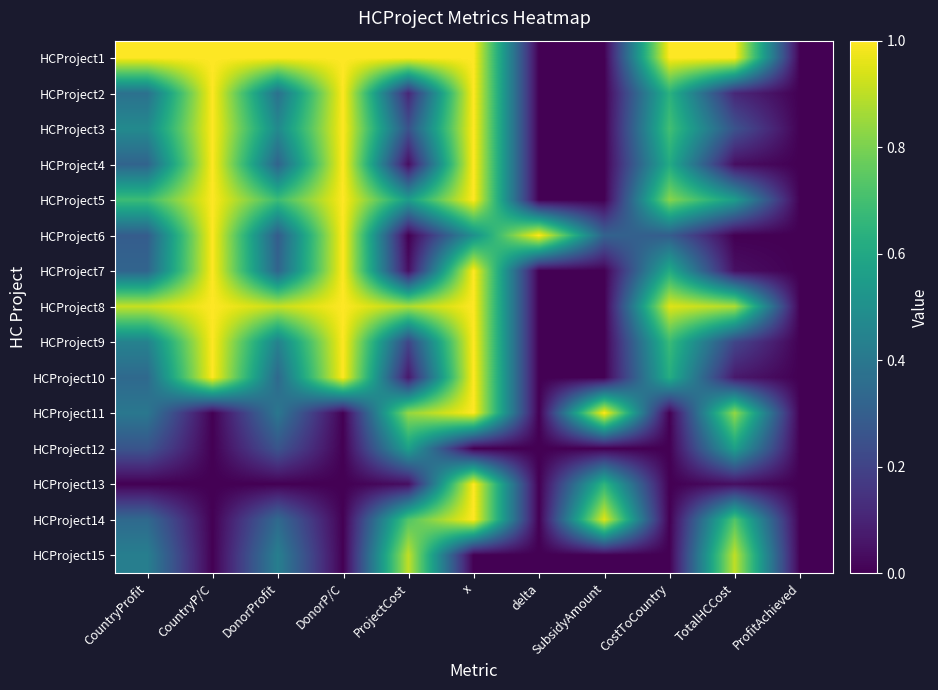

Reading left to right, what are all the values shown in this chart?

HCProject1: CountryProfit=1.0	CountryP/C=1.0	DonorProfit=1.0	DonorP/C=1.0	ProjectCost=1.0	x=1.0	delta=0.0	SubsidyAmount=0.0	CostToCountry=1.0	TotalHCCost=1.0	ProfitAchieved=0.0
HCProject2: CountryProfit=0.4	CountryP/C=1.0	DonorProfit=0.4	DonorP/C=1.0	ProjectCost=0.1	x=1.0	delta=0.0	SubsidyAmount=0.0	CostToCountry=0.6	TotalHCCost=0.1	ProfitAchieved=0.0
HCProject3: CountryProfit=0.5	CountryP/C=1.0	DonorProfit=0.5	DonorP/C=1.0	ProjectCost=0.3	x=1.0	delta=0.0	SubsidyAmount=0.0	CostToCountry=0.7	TotalHCCost=0.3	ProfitAchieved=0.0
HCProject4: CountryProfit=0.3	CountryP/C=1.0	DonorProfit=0.3	DonorP/C=1.0	ProjectCost=0.0	x=1.0	delta=0.0	SubsidyAmount=0.0	CostToCountry=0.6	TotalHCCost=0.0	ProfitAchieved=0.0
HCProject5: CountryProfit=0.7	CountryP/C=1.0	DonorProfit=0.7	DonorP/C=1.0	ProjectCost=0.6	x=1.0	delta=0.0	SubsidyAmount=0.0	CostToCountry=0.8	TotalHCCost=0.6	ProfitAchieved=0.0
HCProject6: CountryProfit=0.3	CountryP/C=1.0	DonorProfit=0.3	DonorP/C=1.0	ProjectCost=0.0	x=0.5	delta=1.0	SubsidyAmount=0.3	CostToCountry=0.3	TotalHCCost=0.0	ProfitAchieved=0.0
HCProject7: CountryProfit=0.3	CountryP/C=1.0	DonorProfit=0.3	DonorP/C=1.0	ProjectCost=0.0	x=1.0	delta=0.0	SubsidyAmount=0.0	CostToCountry=0.6	TotalHCCost=0.0	ProfitAchieved=0.0
HCProject8: CountryProfit=0.9	CountryP/C=1.0	DonorProfit=0.9	DonorP/C=1.0	ProjectCost=0.9	x=1.0	delta=0.0	SubsidyAmount=0.0	CostToCountry=1.0	TotalHCCost=0.9	ProfitAchieved=0.0
HCProject9: CountryProfit=0.4	CountryP/C=1.0	DonorProfit=0.4	DonorP/C=1.0	ProjectCost=0.2	x=1.0	delta=0.0	SubsidyAmount=0.0	CostToCountry=0.7	TotalHCCost=0.2	ProfitAchieved=0.0
HCProject10: CountryProfit=0.3	CountryP/C=1.0	DonorProfit=0.3	DonorP/C=1.0	ProjectCost=0.1	x=1.0	delta=0.0	SubsidyAmount=0.0	CostToCountry=0.6	TotalHCCost=0.1	ProfitAchieved=0.0
HCProject11: CountryProfit=0.4	CountryP/C=0.0	DonorProfit=0.4	DonorP/C=0.0	ProjectCost=0.8	x=1.0	delta=0.0	SubsidyAmount=1.0	CostToCountry=0.0	TotalHCCost=0.8	ProfitAchieved=0.0
HCProject12: CountryProfit=0.3	CountryP/C=0.0	DonorProfit=0.3	DonorP/C=0.0	ProjectCost=0.6	x=0.0	delta=0.0	SubsidyAmount=0.0	CostToCountry=0.0	TotalHCCost=0.6	ProfitAchieved=0.0
HCProject13: CountryProfit=0.0	CountryP/C=0.0	DonorProfit=0.0	DonorP/C=0.0	ProjectCost=0.0	x=1.0	delta=0.0	SubsidyAmount=0.7	CostToCountry=0.0	TotalHCCost=0.0	ProfitAchieved=0.0
HCProject14: CountryProfit=0.3	CountryP/C=0.0	DonorProfit=0.3	DonorP/C=0.0	ProjectCost=0.7	x=1.0	delta=0.0	SubsidyAmount=1.0	CostToCountry=0.0	TotalHCCost=0.7	ProfitAchieved=0.0
HCProject15: CountryProfit=0.4	CountryP/C=0.0	DonorProfit=0.4	DonorP/C=0.0	ProjectCost=0.9	x=0.0	delta=0.0	SubsidyAmount=0.0	CostToCountry=0.0	TotalHCCost=0.9	ProfitAchieved=0.0